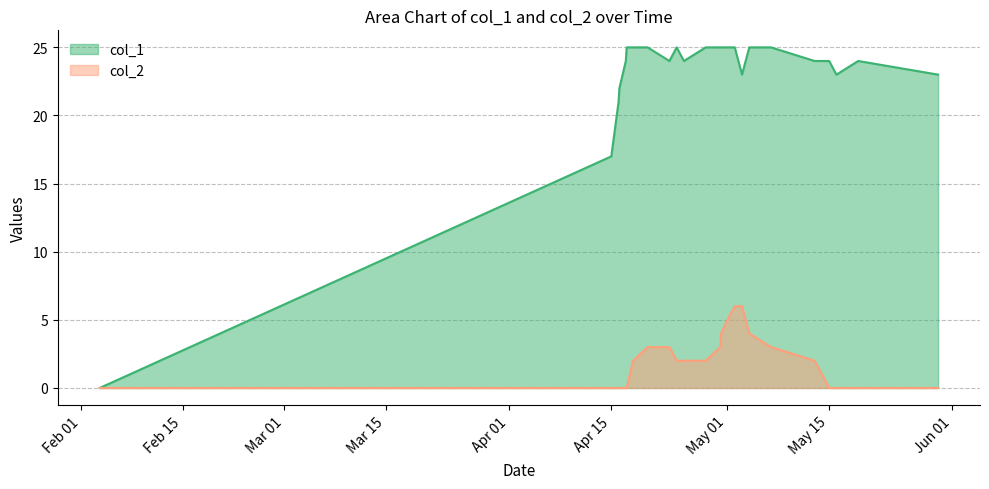

List the series in order of their peak value, lowest first.

col_2, col_1